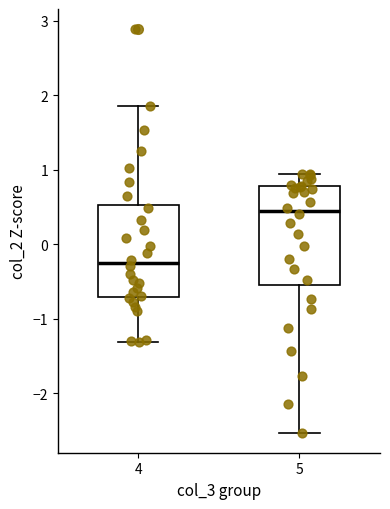

Which box has the highest median line?

5